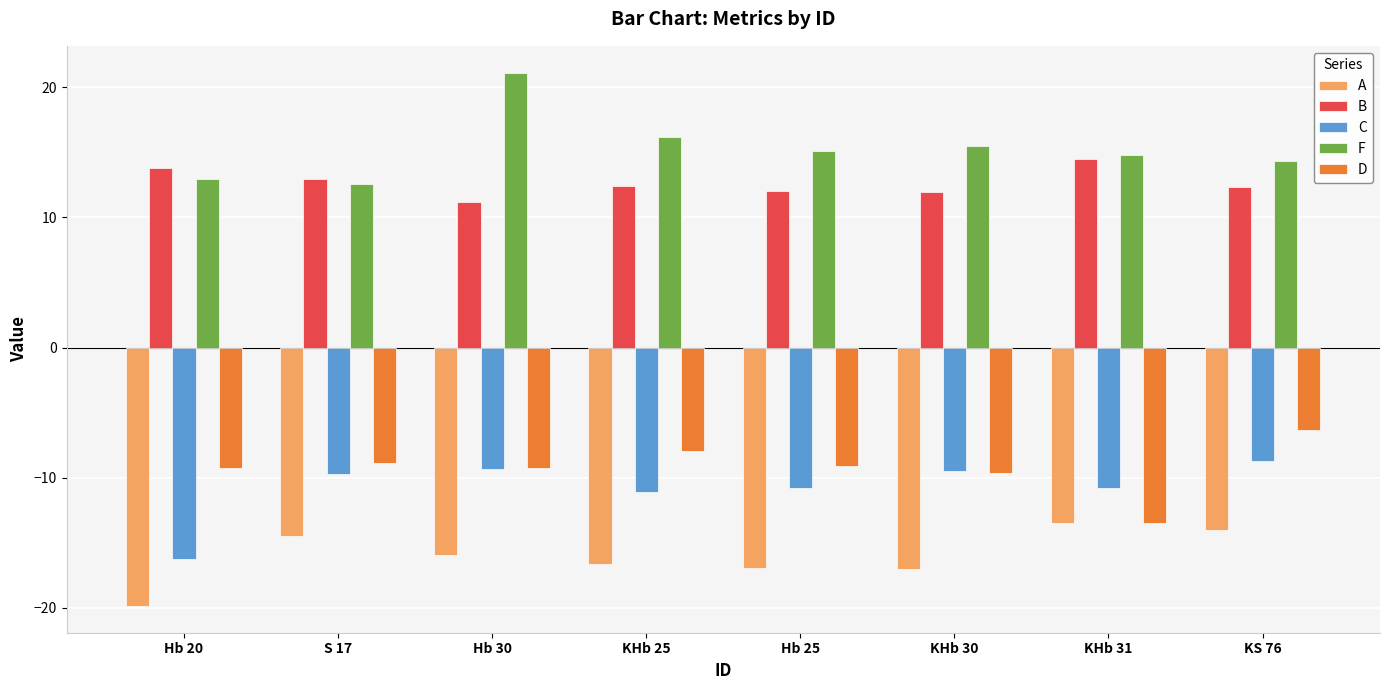

Does the chart contain stacked bars?

No